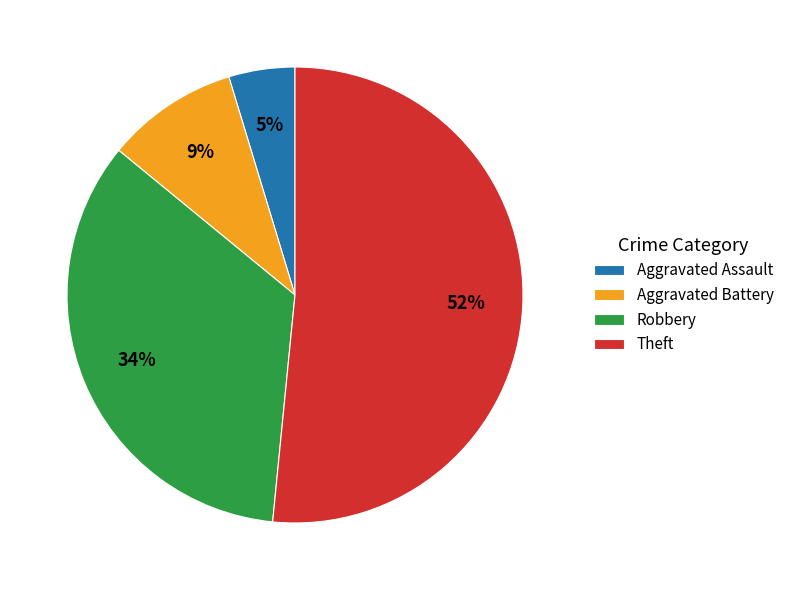

Which slice is the largest?

Theft